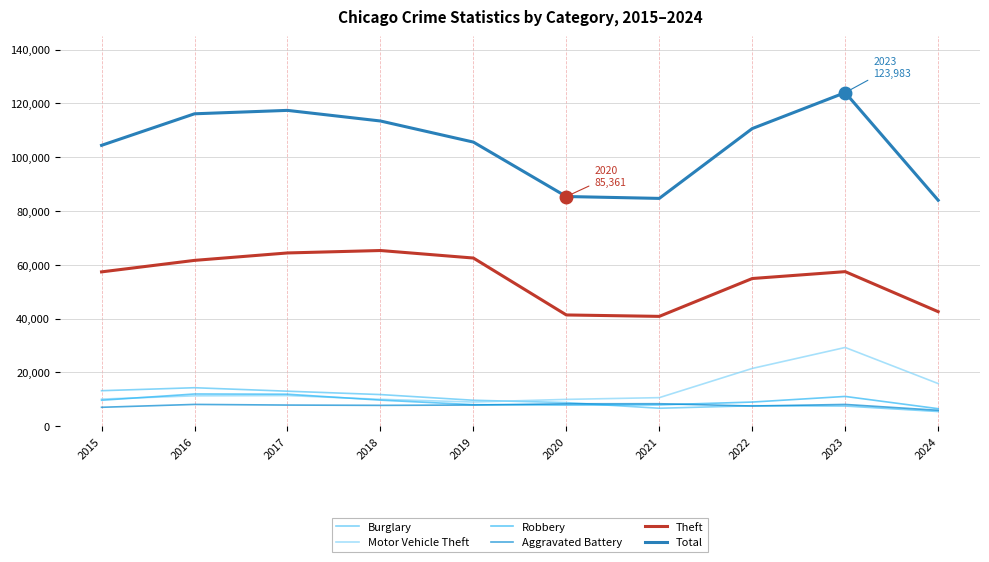

True or false: Total and Motor Vehicle Theft intersect in this chart.

False